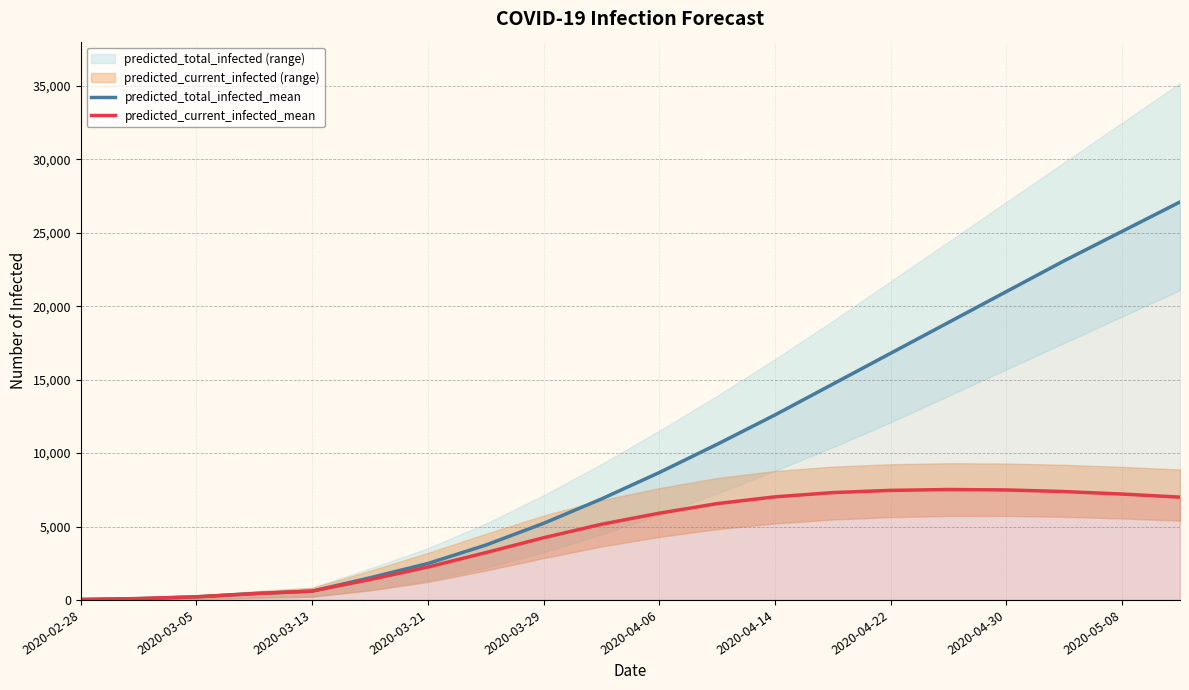

What position from the right is 2020-04-22?

13